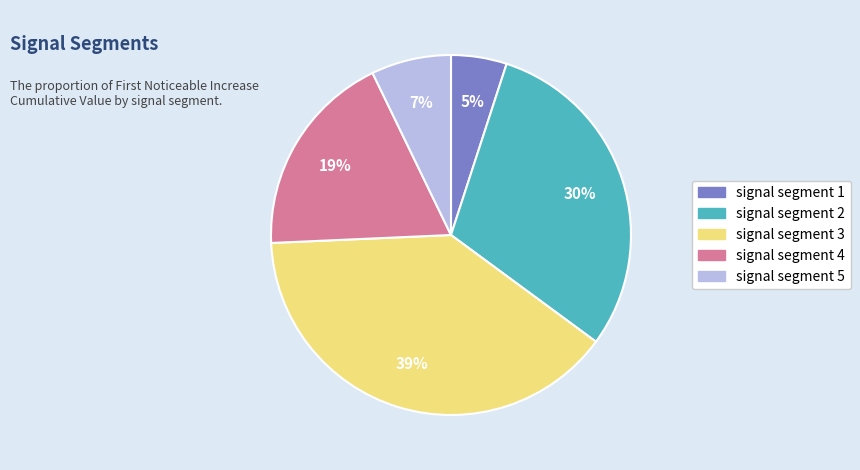

Between signal segment 5 and signal segment 1, which is larger?

signal segment 5